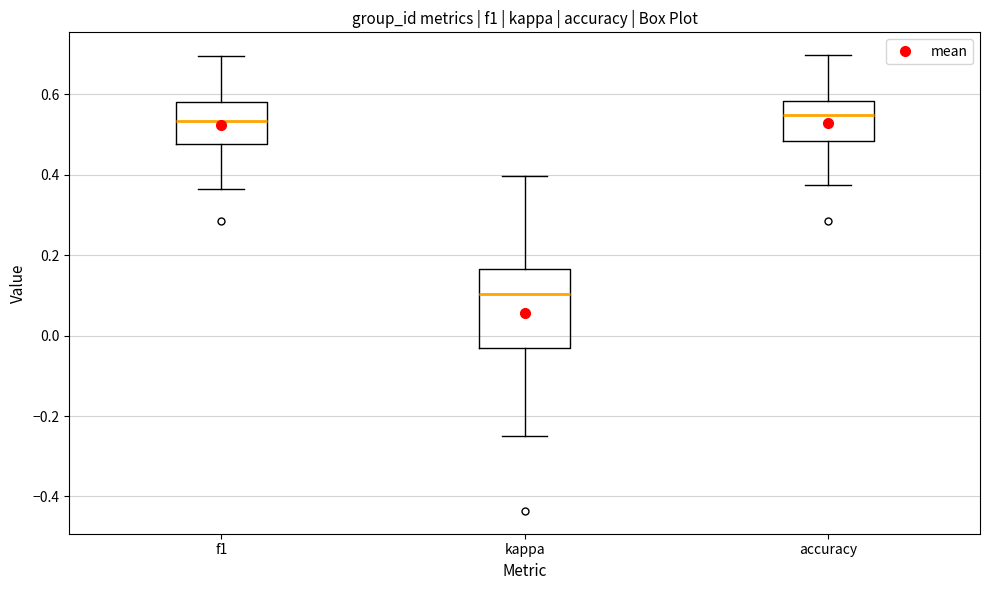

Comparing the boxes themselves (not the whiskers), which one is the tallest?

kappa